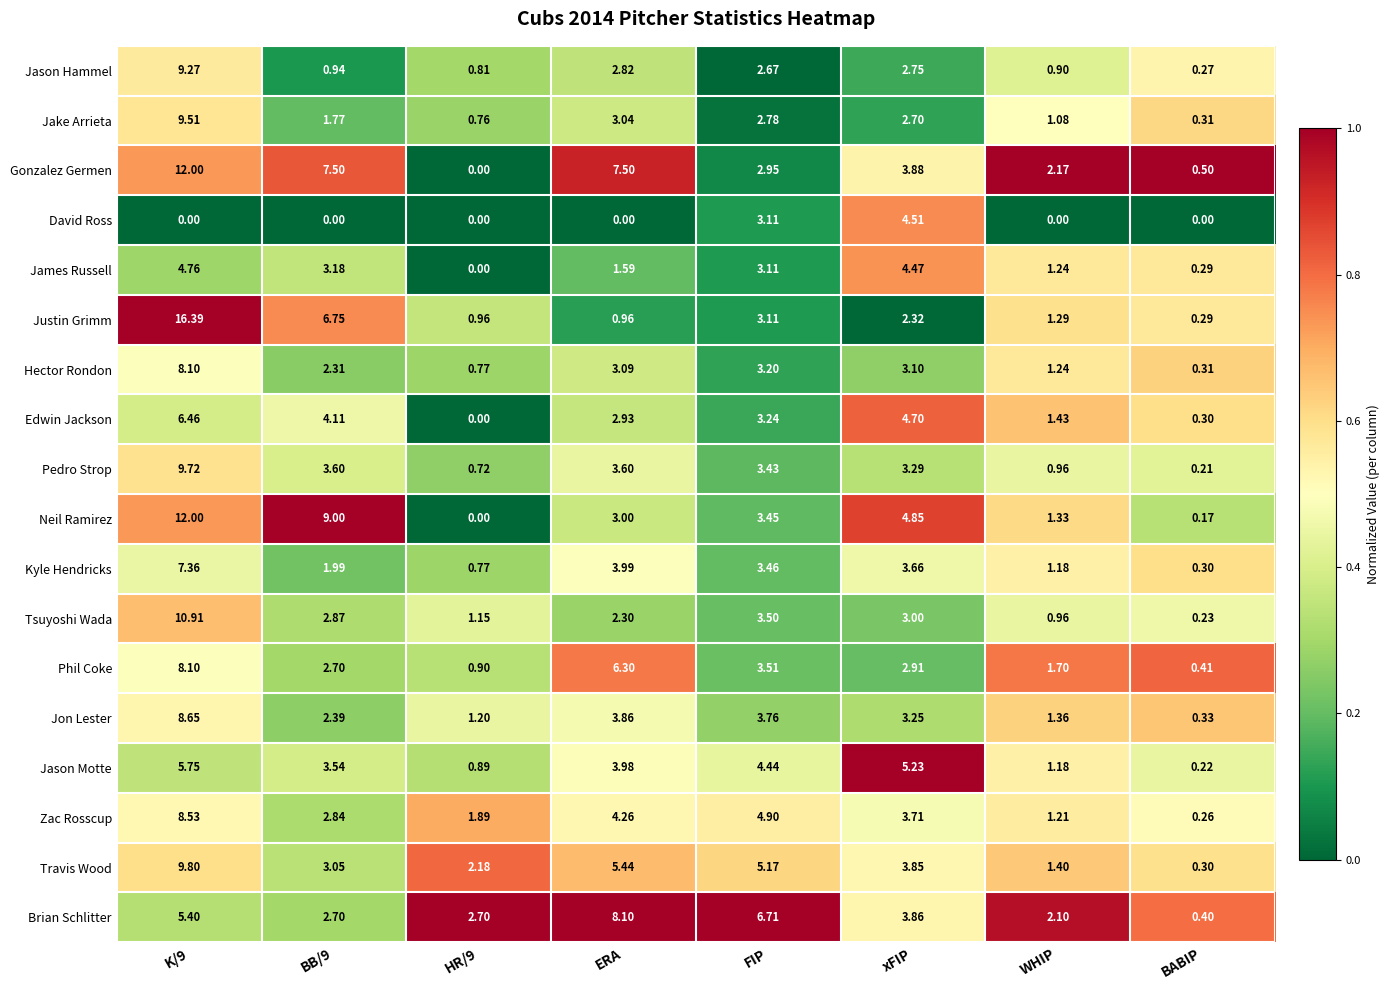

At which label is Brian Schlitter closest to 4?

xFIP